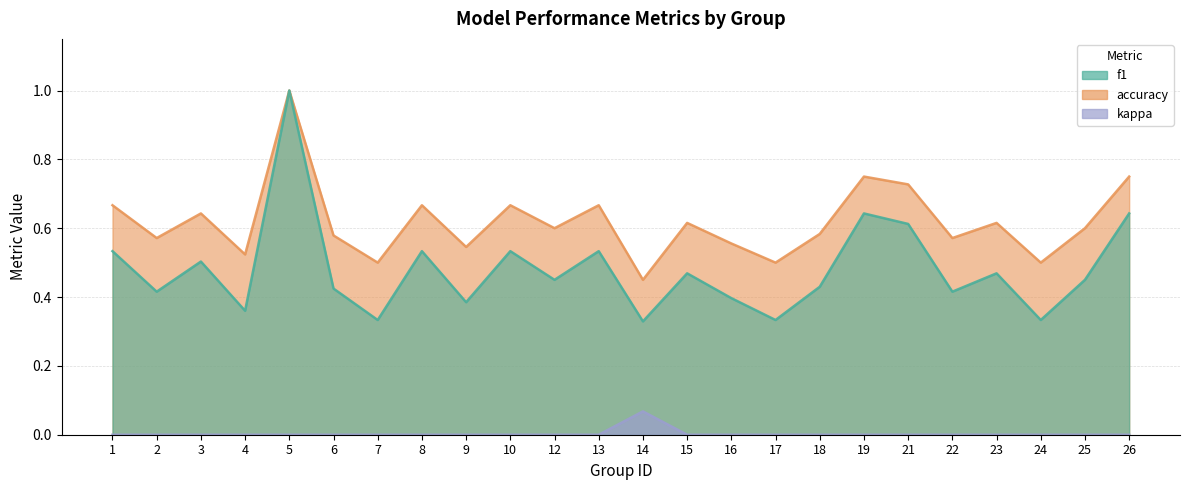

What is the difference between the highest and lowest values at 25?

0.6